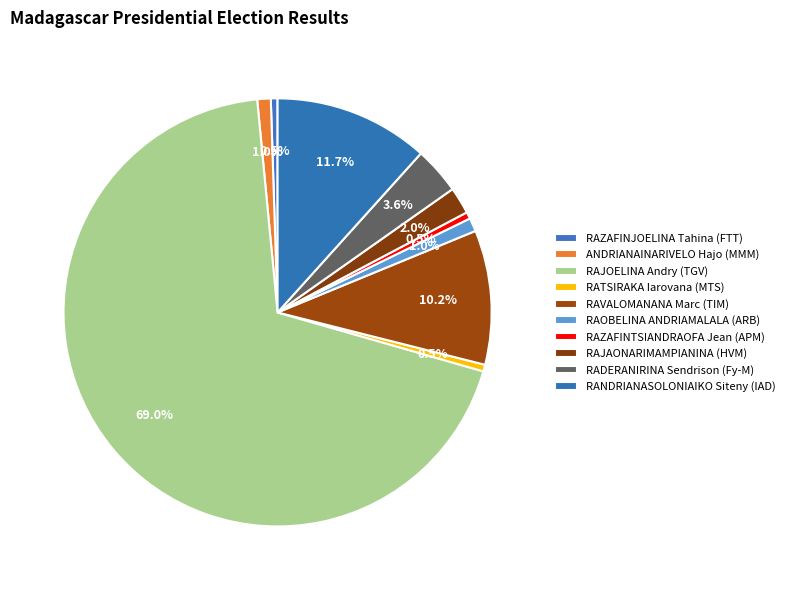

What is the largest slice in the pie chart?

RAJOELINA Andry (TGV)